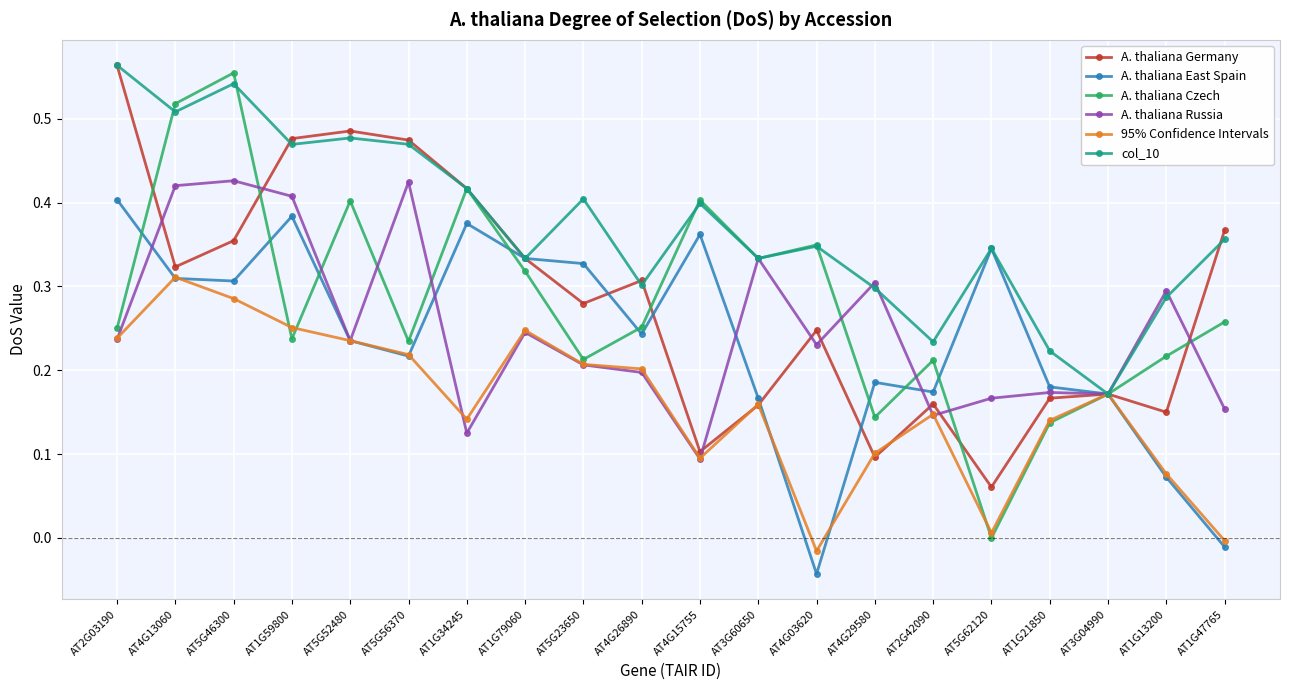

Is the value of col_10 at AT5G52480 greater than the value of A. thaliana East Spain at AT5G52480?

Yes